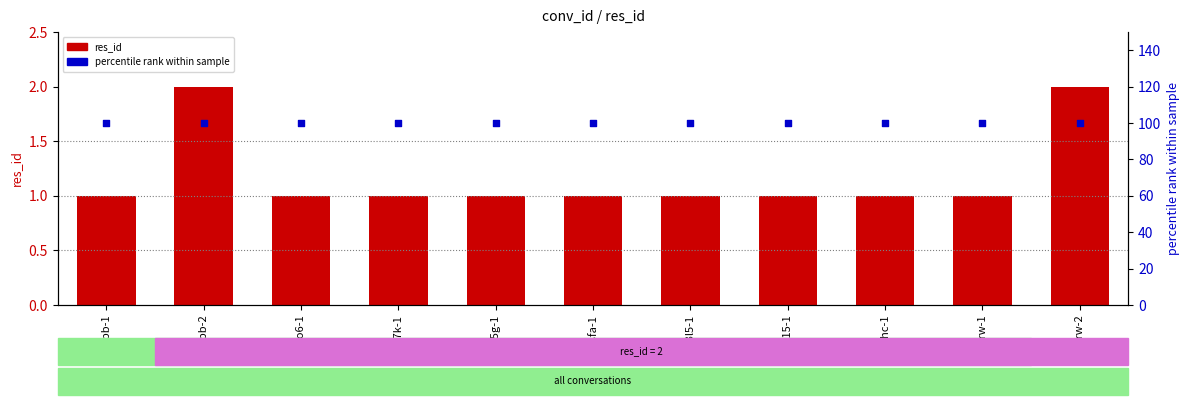

Is the value of res_id at 32s6bb-2 greater than the value of percentile rank at 2r8sfa-1?

No